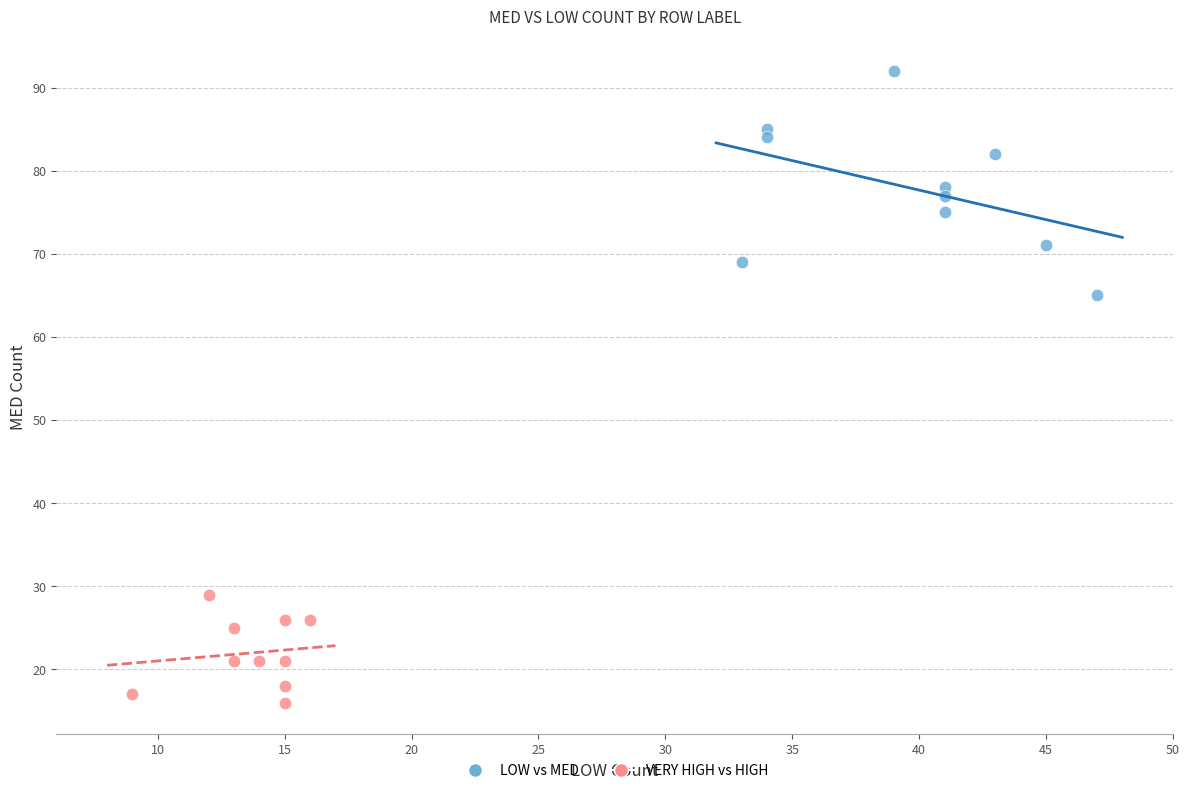

Which series has the widest spread of Y values?

LOW vs MED